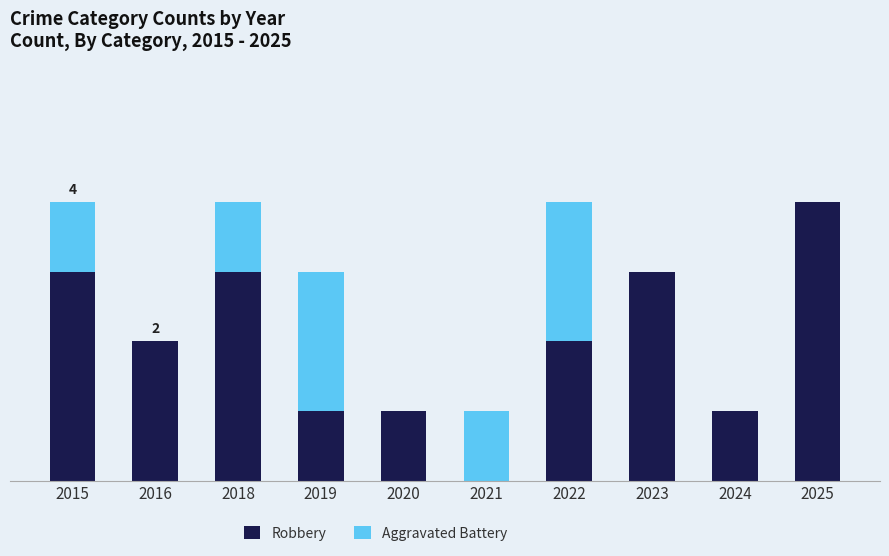

The Aggravated Battery series shows 2 at 2015. True or false?

False